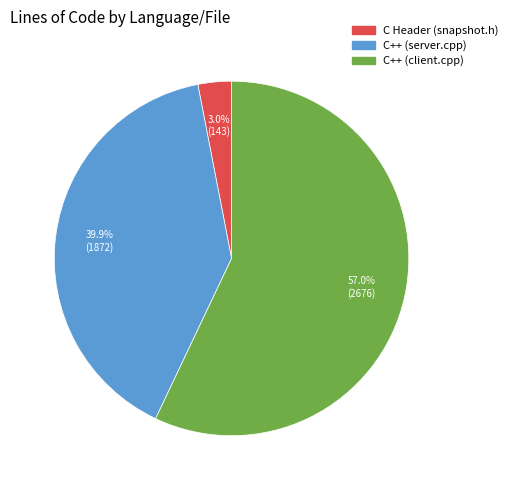

Which slice represents more than half of the pie?

C++ (client.cpp)